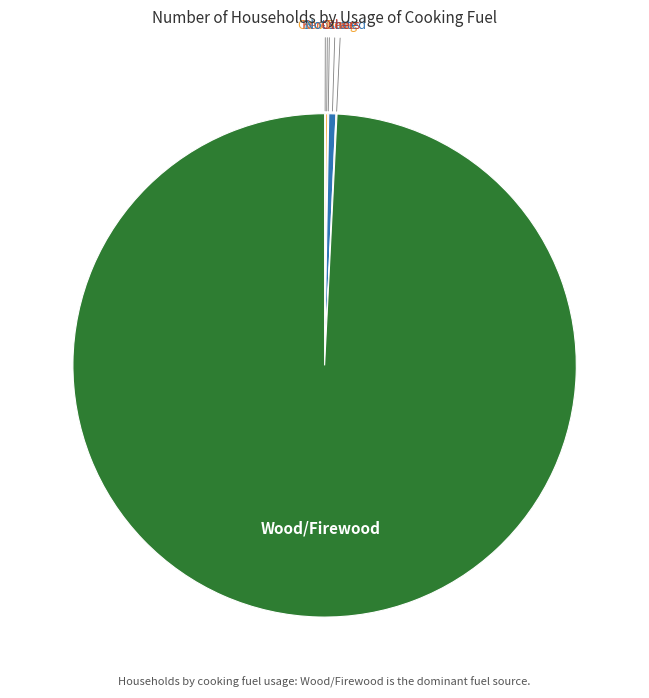

Is there any slice that represents more than half of the pie?

Yes